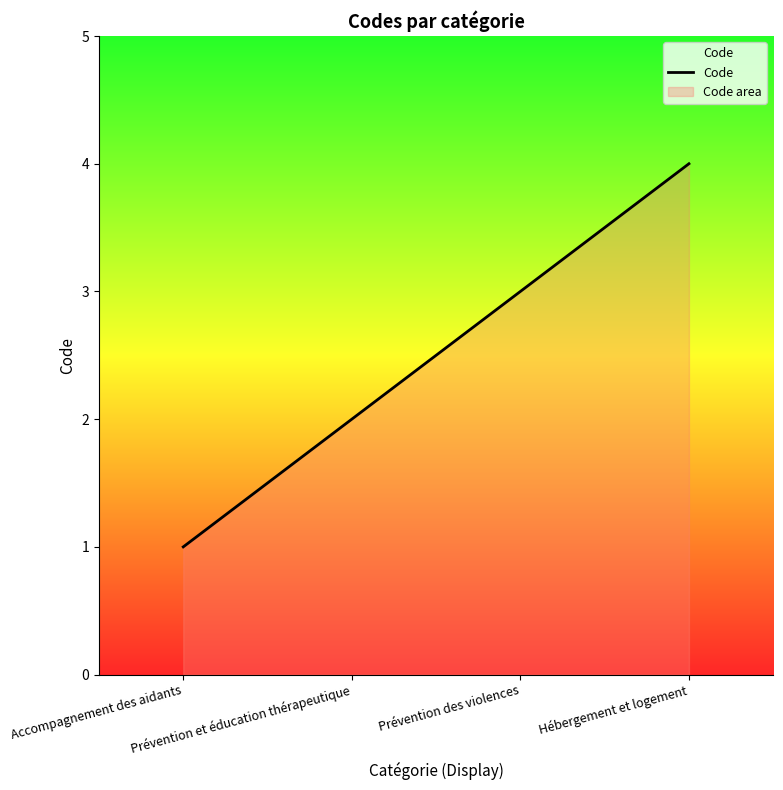

What is the sum of all values?

10